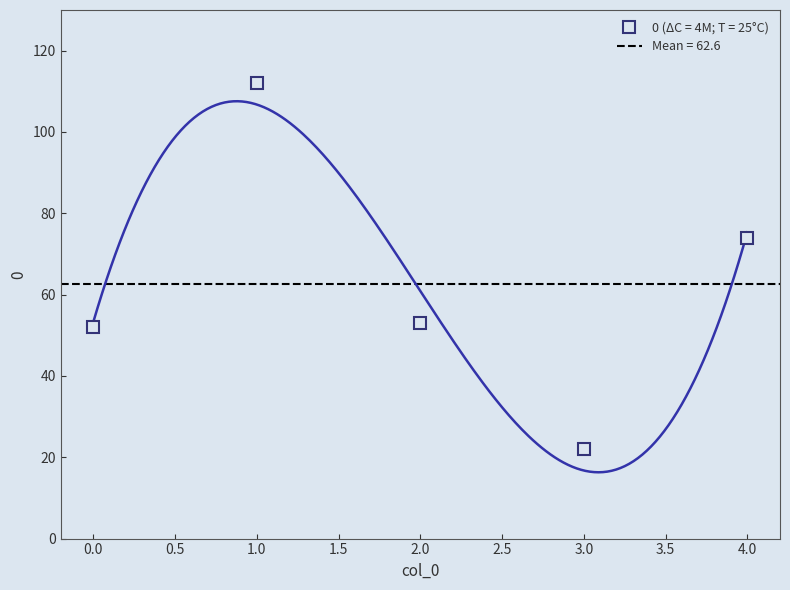

Count the number of values greater than 53.

2